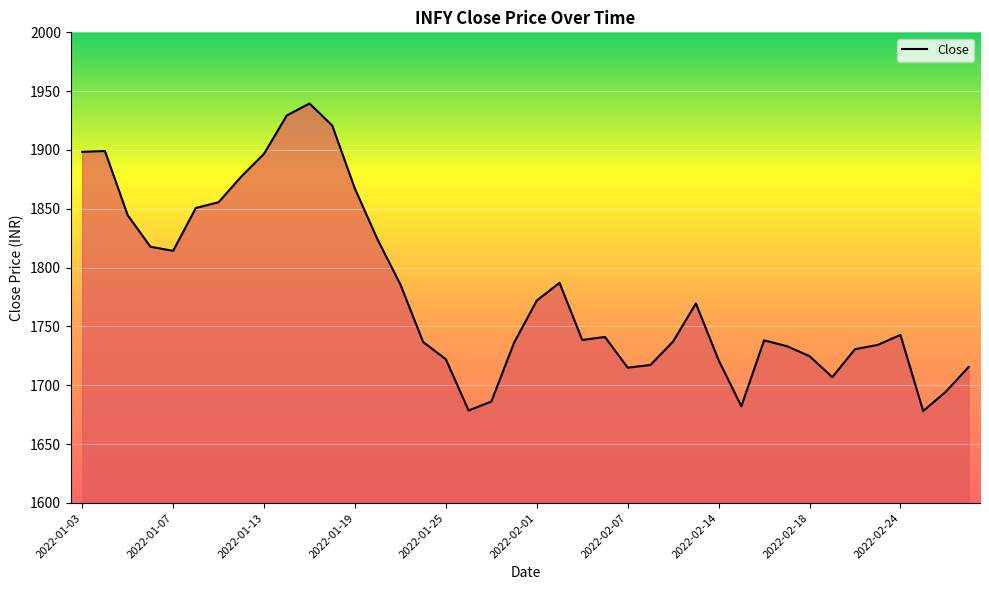

What is the maximum value shown in the chart?

1939.5